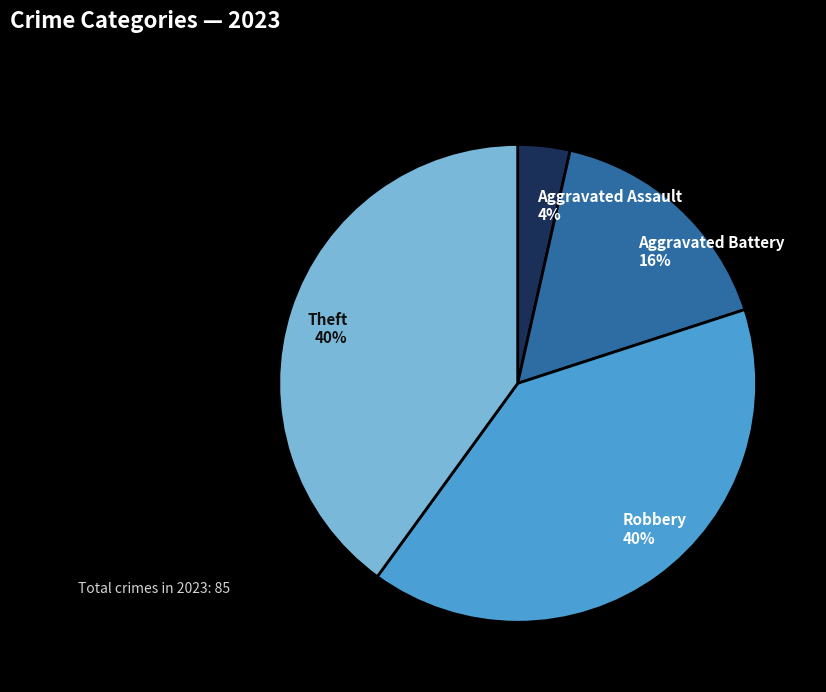

Is there a majority slice in this chart?

No